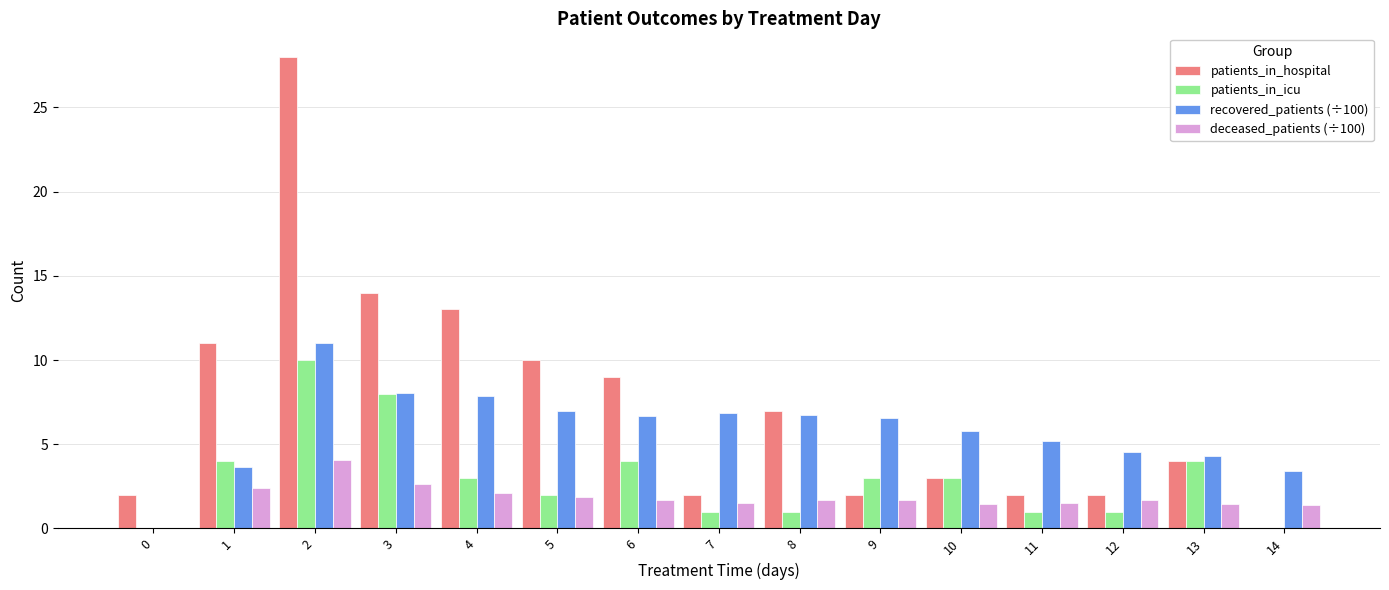

What is the maximum value for deceased_patients (÷100)?

4.1